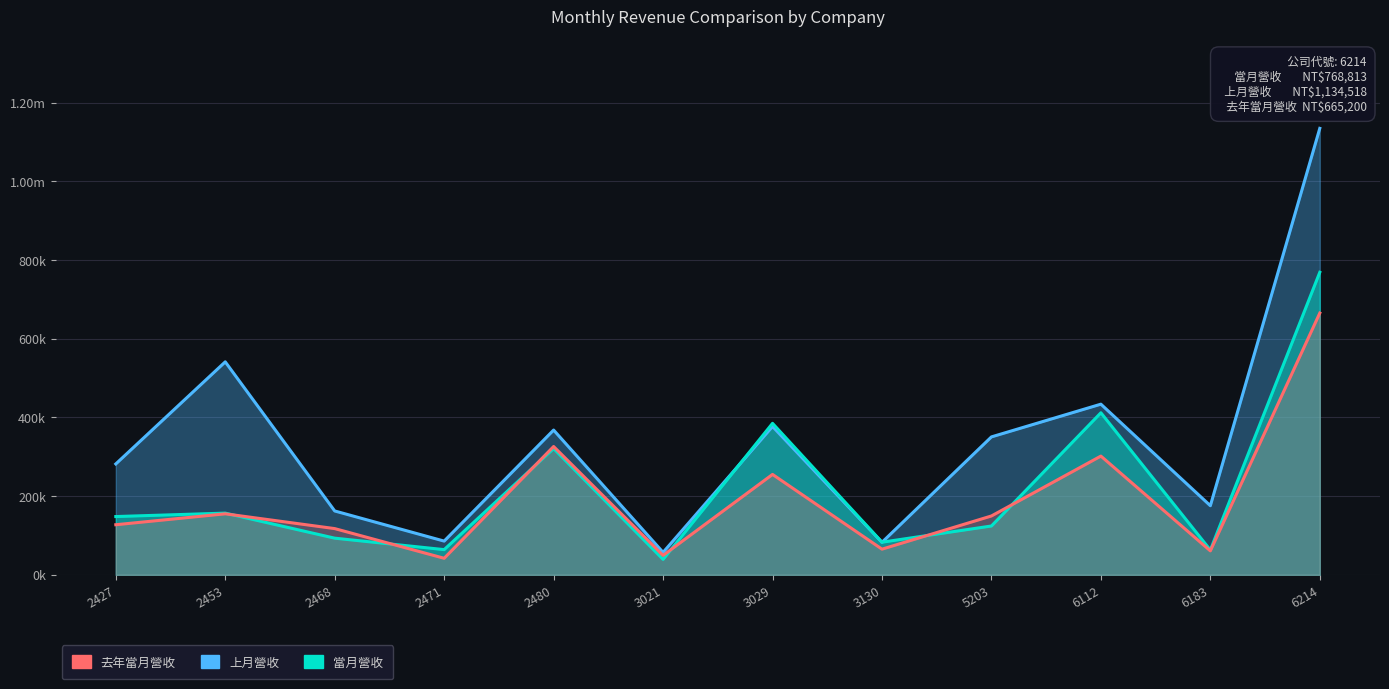

At which category is the sum across all series the highest?

6214